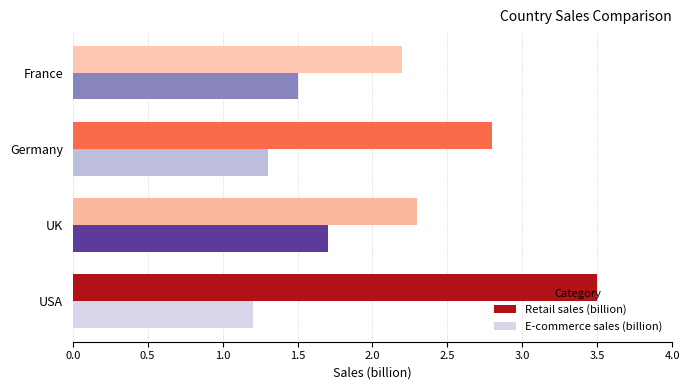

What is the average value of the E-commerce sales (billion) series?

1.4